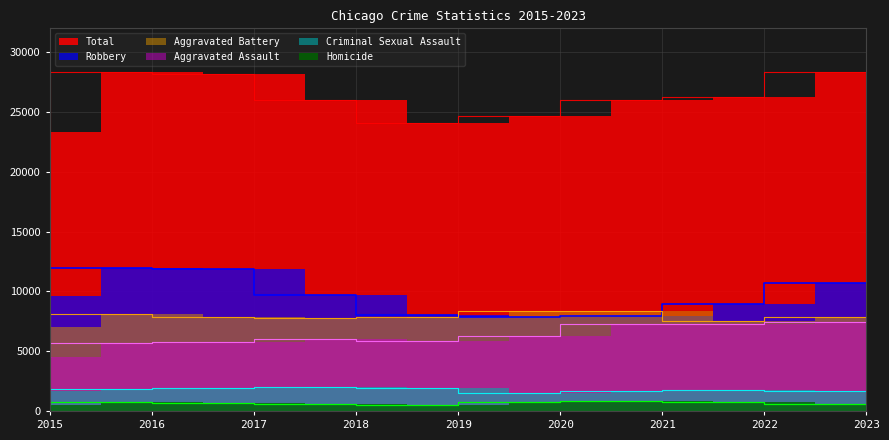

How many interior local peaks does the Criminal Sexual Assault series have?

2